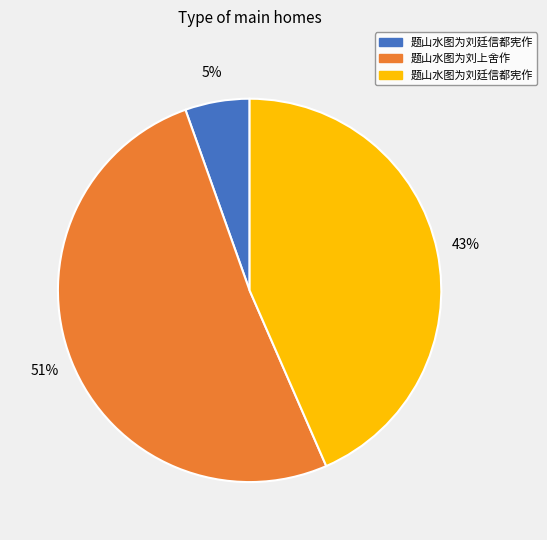

To the nearest percent, what is the difference between the largest and smallest slice percentages?

46%